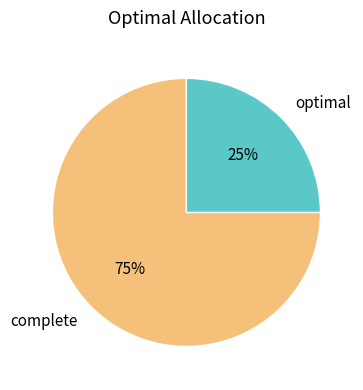

Is the sum of optimal and complete greater than half?

Yes